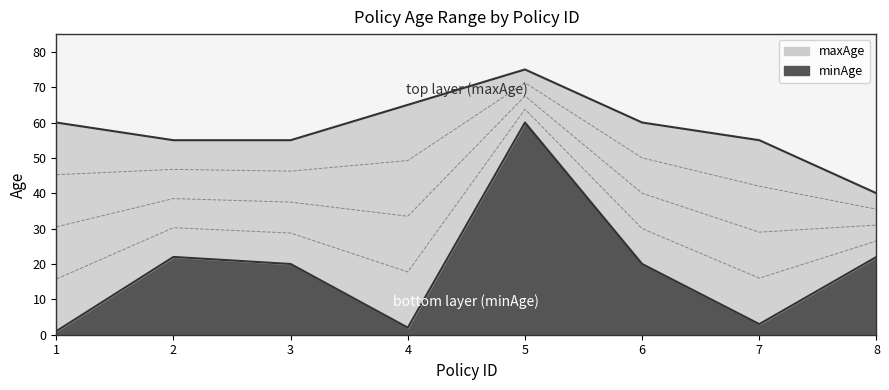

Does the chart have visible grid lines?

No